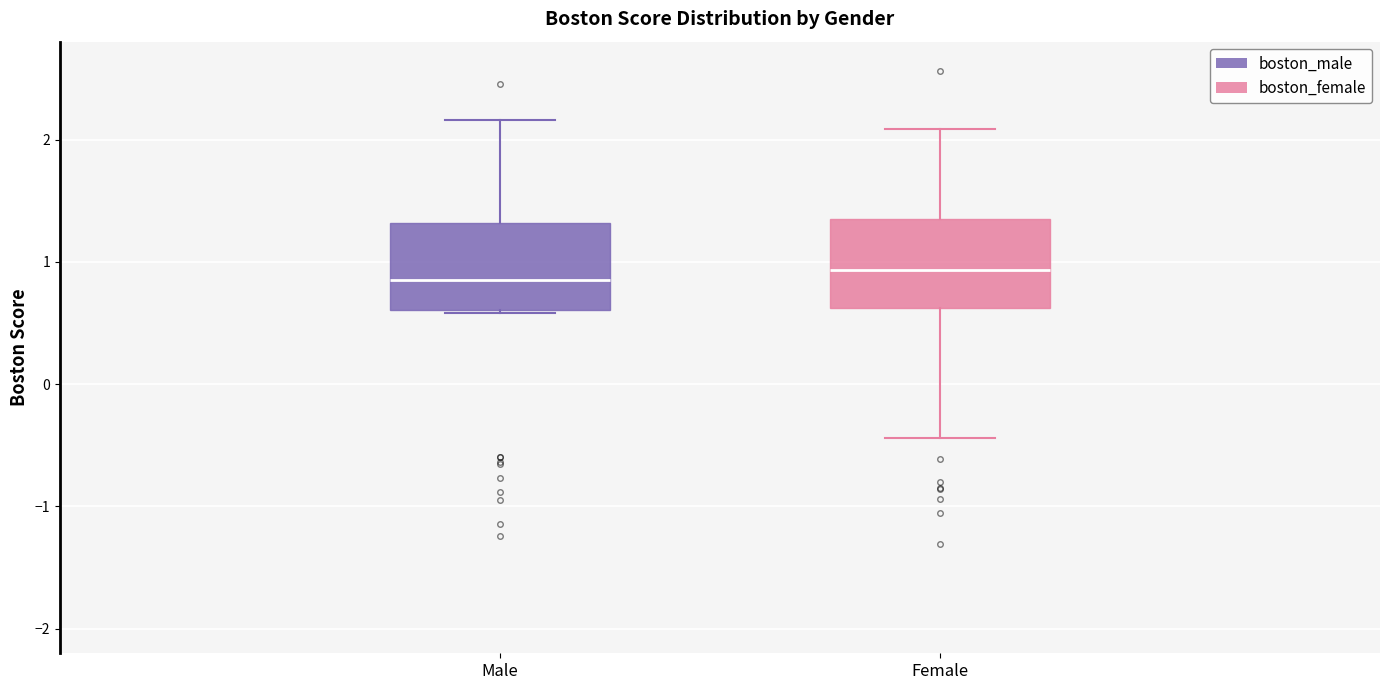

Reading left to right, transcribe this box plot: for each box, give where its median line is, the range the box spans, and where its two whiskers end, as read against the y-axis. The values are not printed on the chart, so give them approximately, as read against the axis.

Male: median 0.9, box 0.6 to 1.3, whiskers 0.6 to 2.2
Female: median 0.9, box 0.6 to 1.4, whiskers -0.4 to 2.1